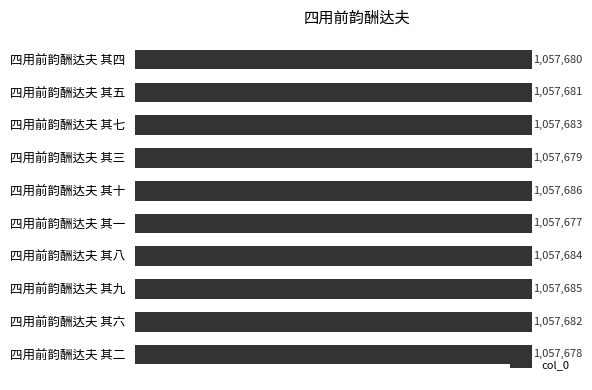

Are the bars grouped side by side (vs. stacked)?

No